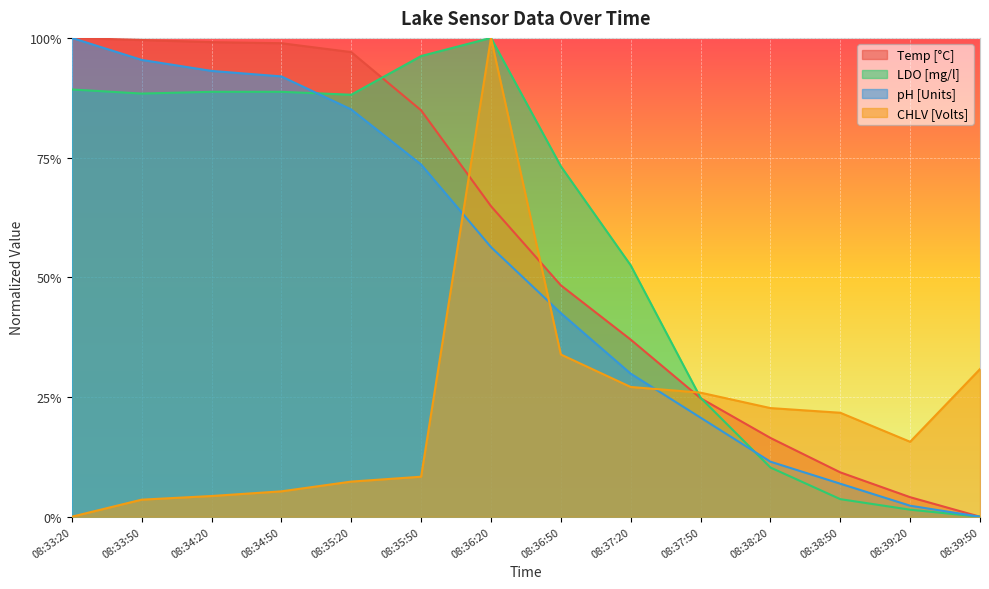

True or false: pH [Units] has a value of 0.9 at 08:34:50.

True